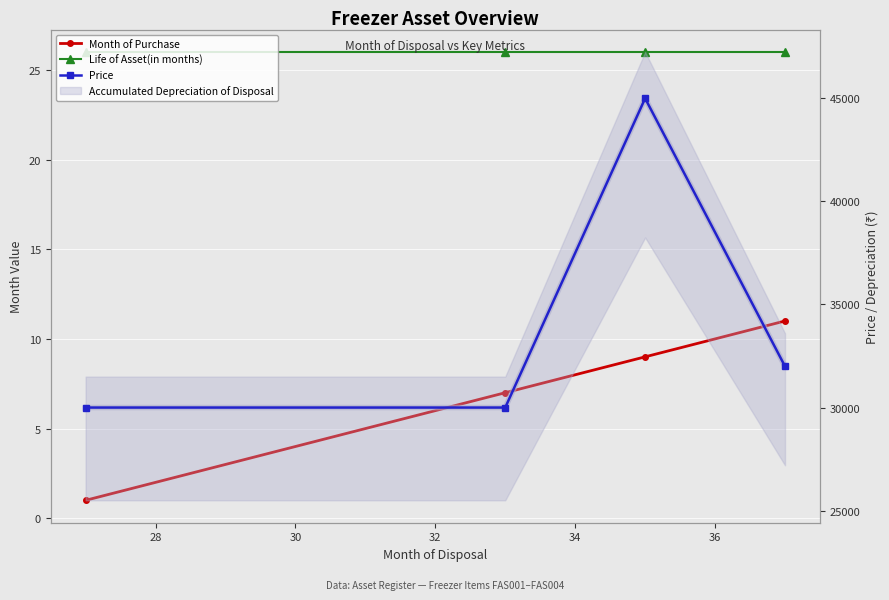

What is the maximum value for Price?

45000